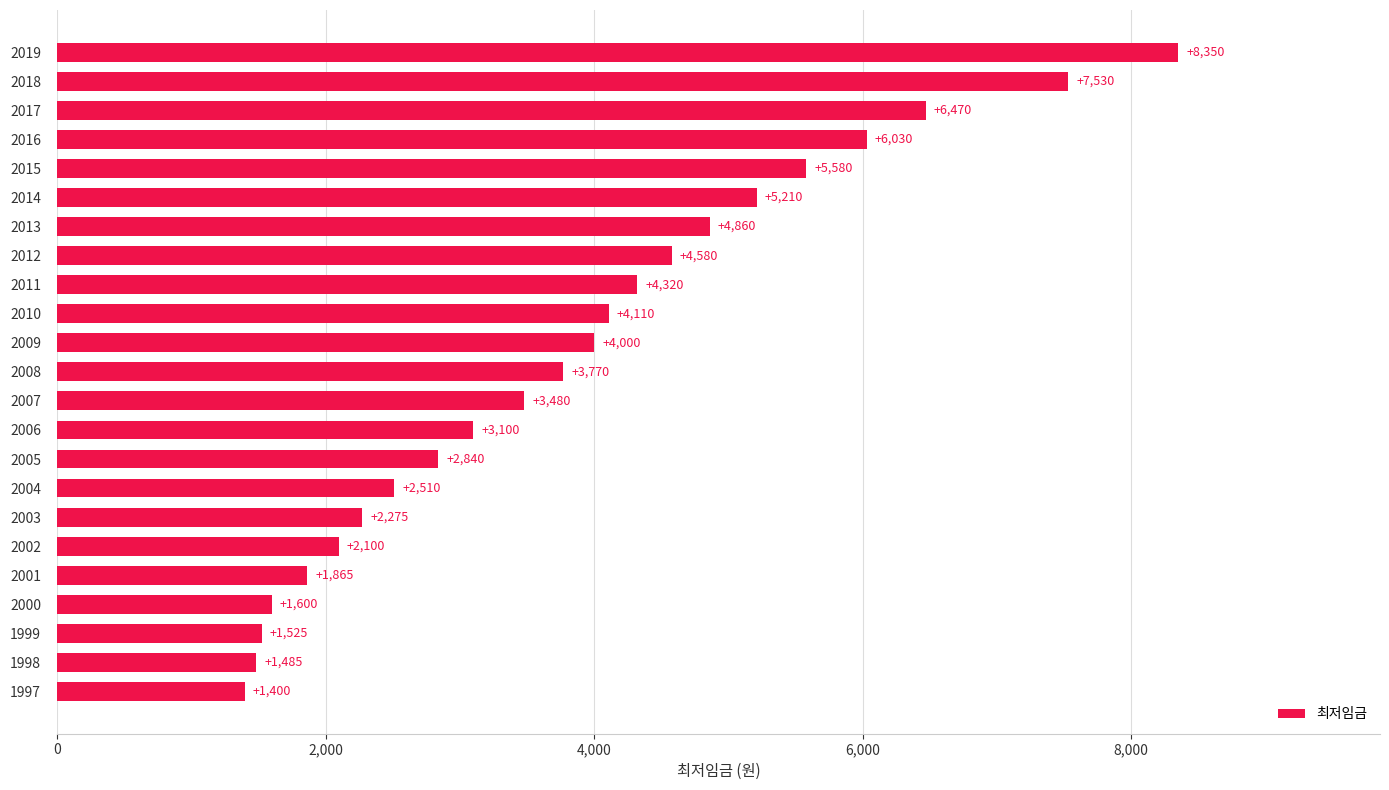

What is the difference between the maximum and minimum values?

6950